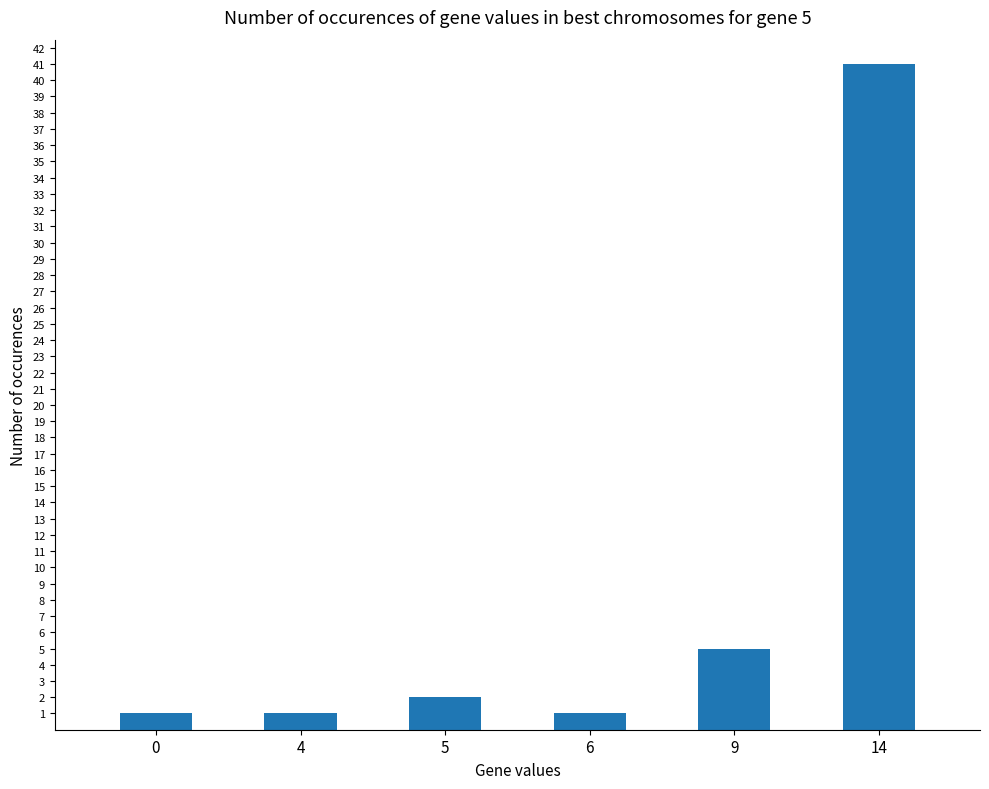

Between 4 and 14, which is larger?

14